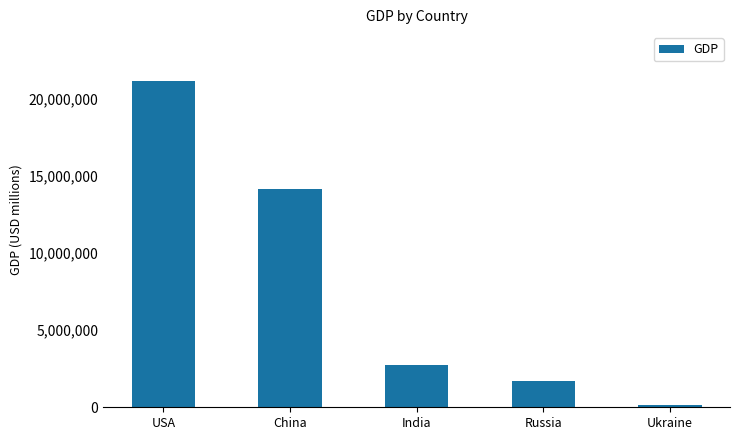

Which label corresponds to the largest value in the chart?

USA